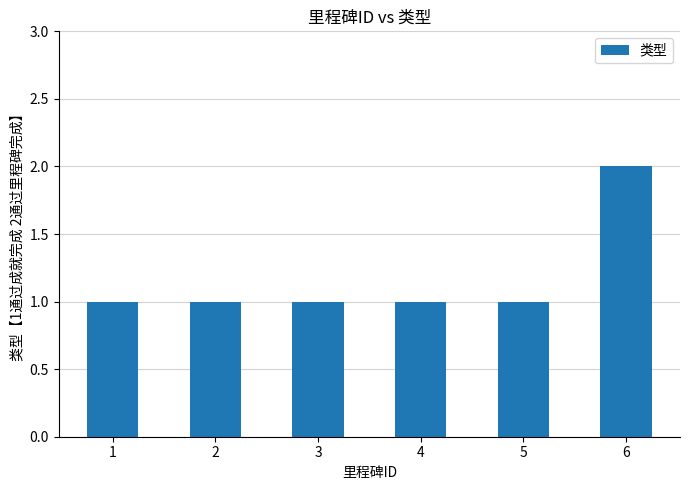

What is the value of the 3rd bar from the left?

1